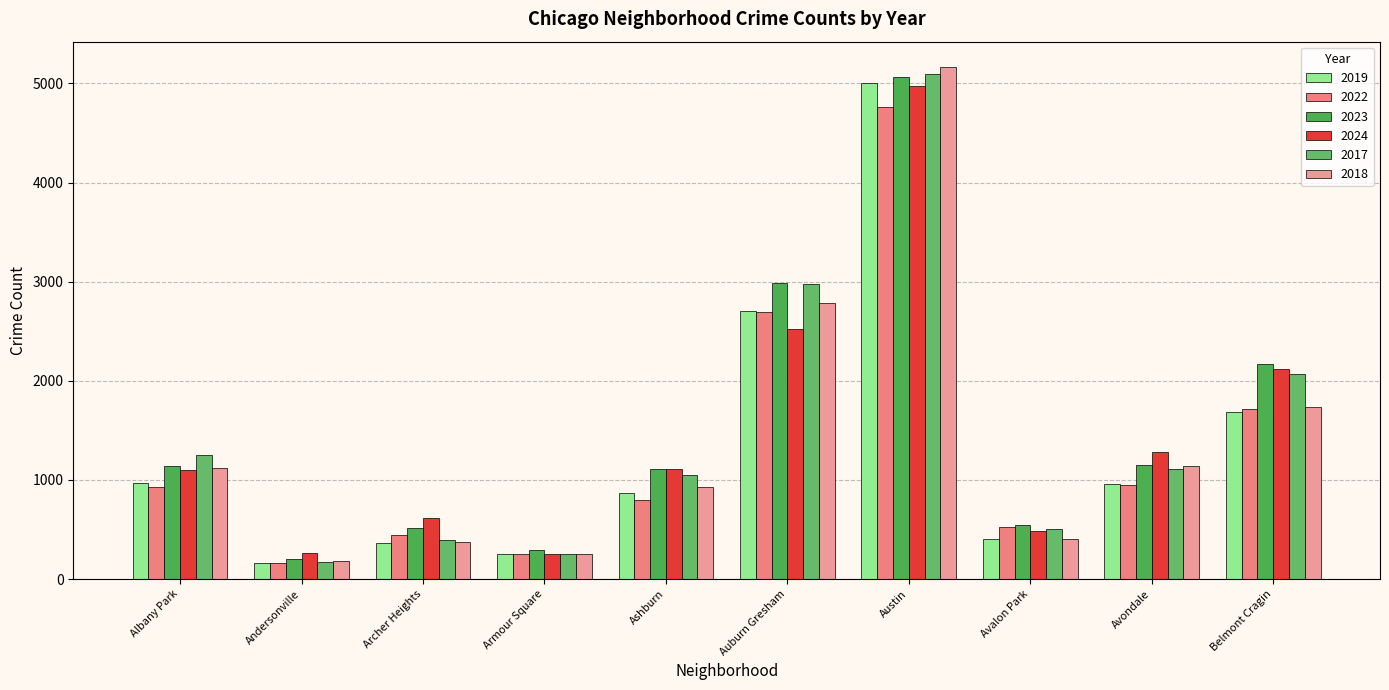

Which series has the largest range (max minus min)?

2018